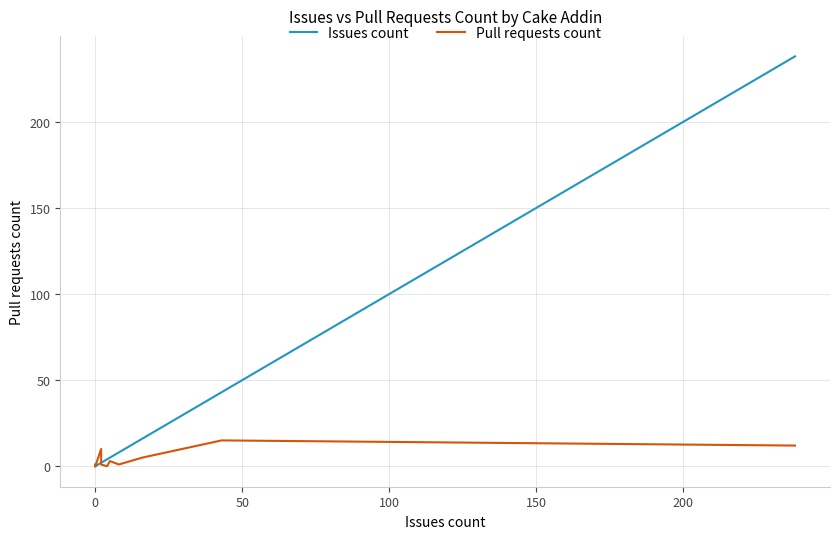

What is the difference between the maximum and minimum values in the Pull requests count series?

15